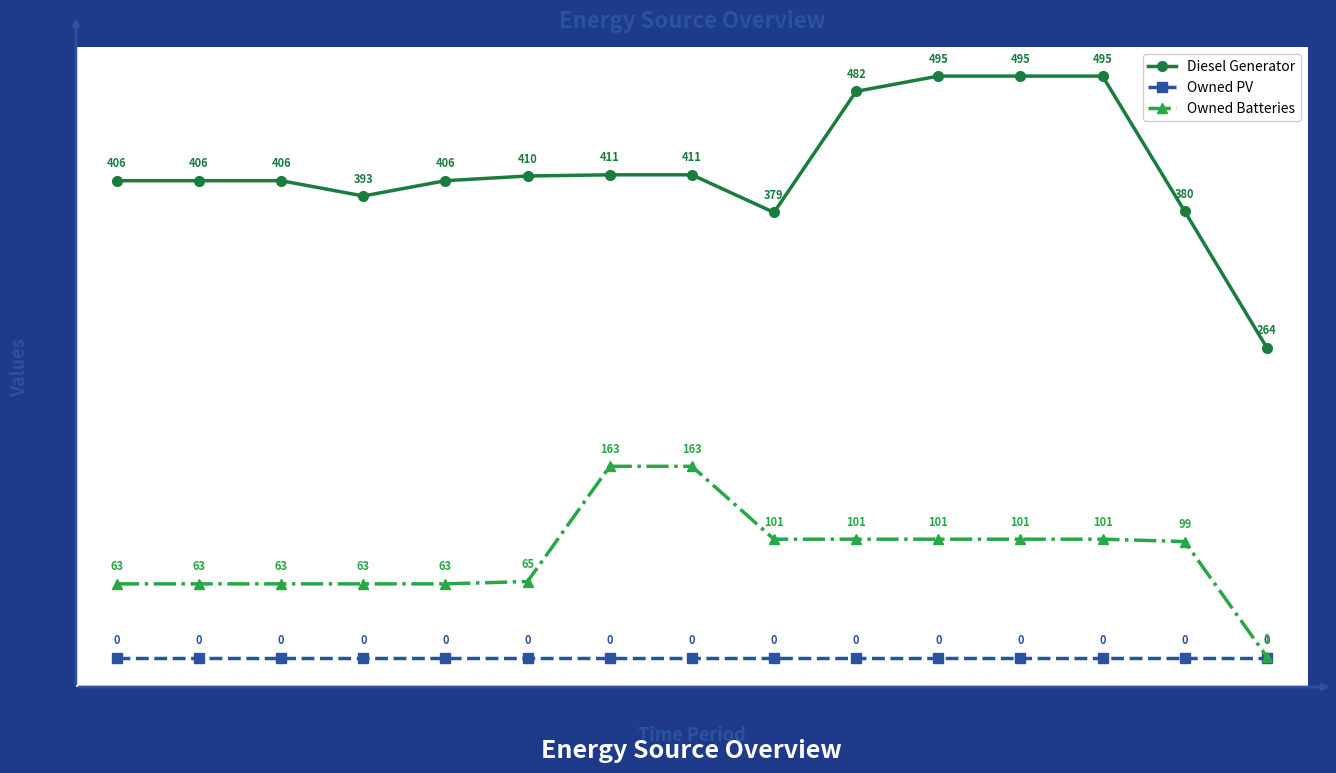

The Owned Batteries series shows 89 at 6. True or false?

False